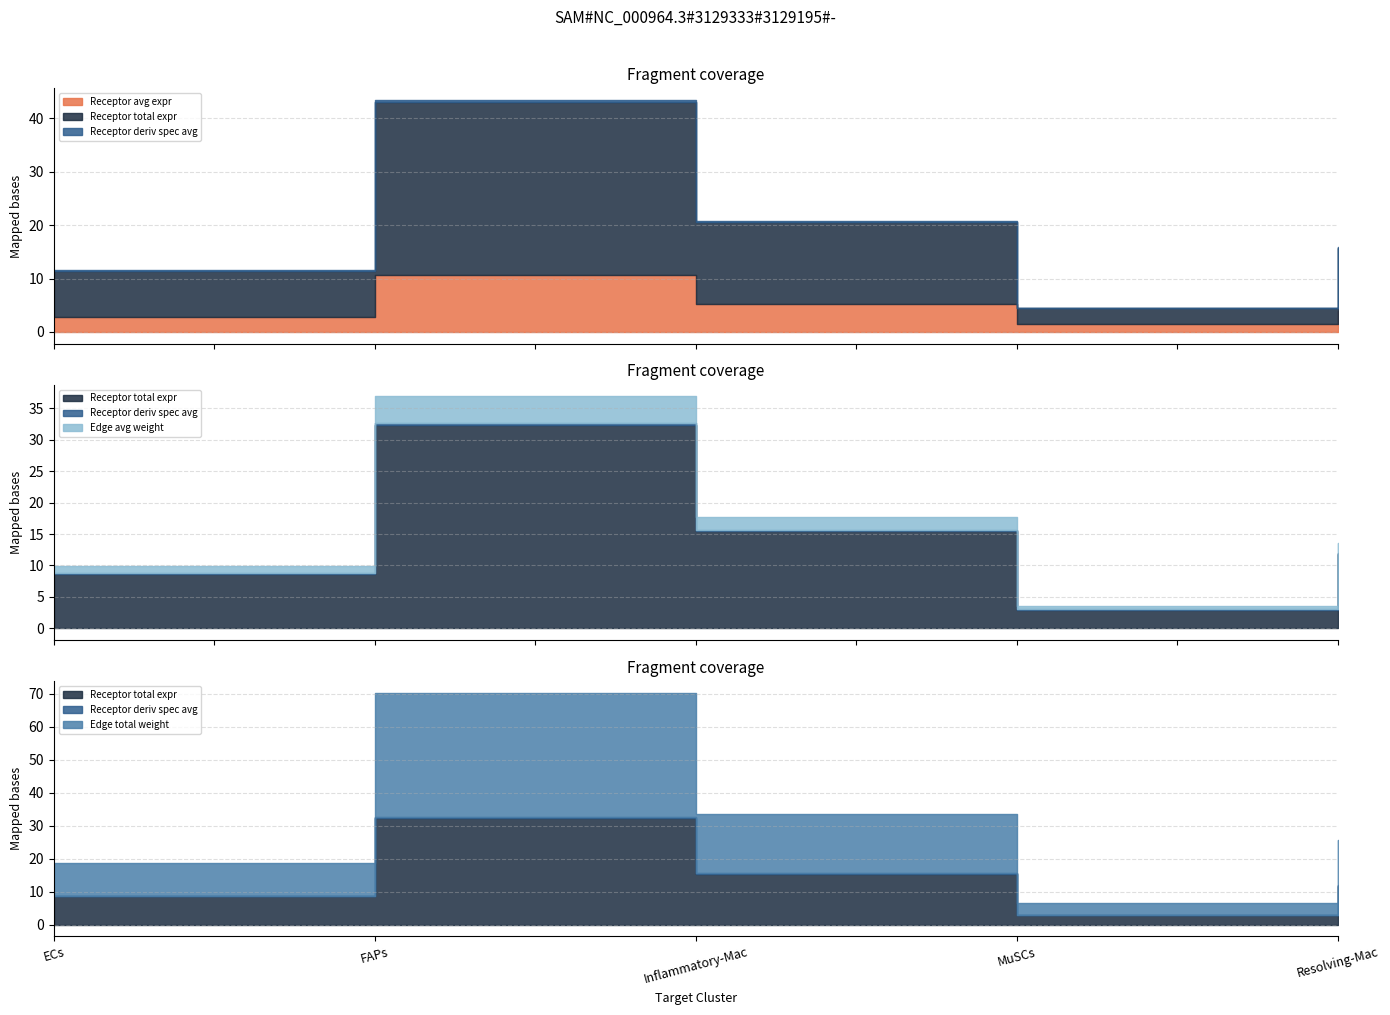

At which category does the chart reach its minimum across all series?

MuSCs